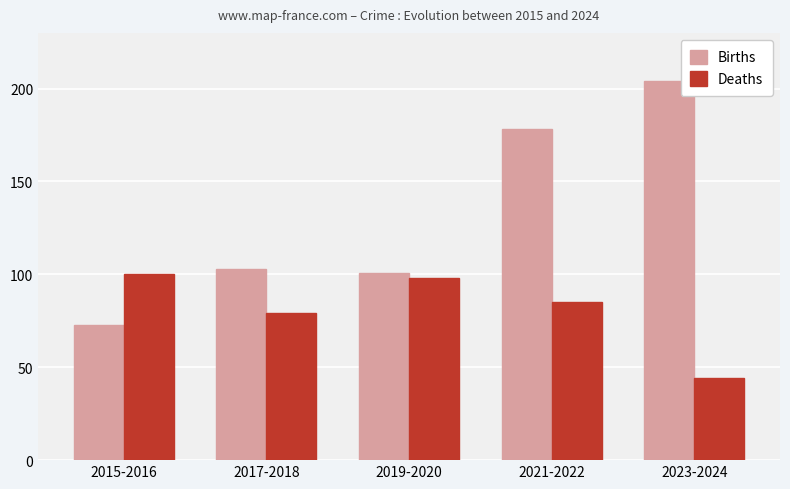

What is the value of the Deaths bar at the 5th from the left?

44